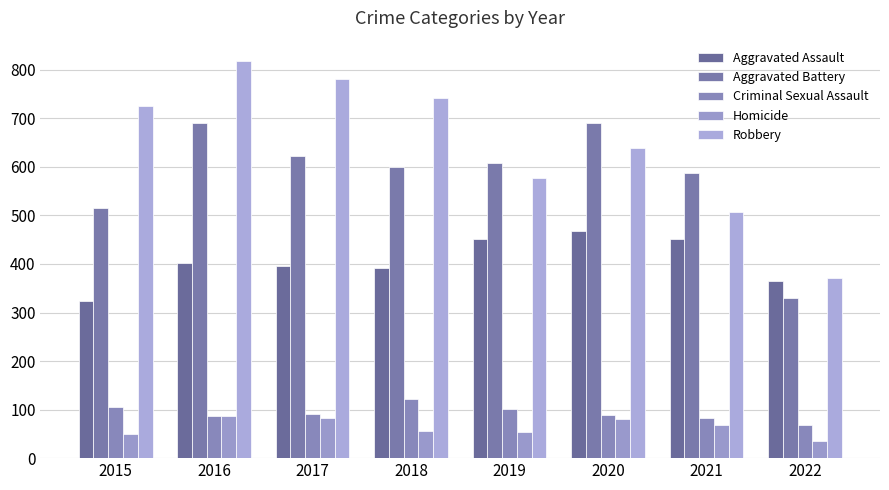

What is the difference between the maximum and minimum values in the Robbery series?

447